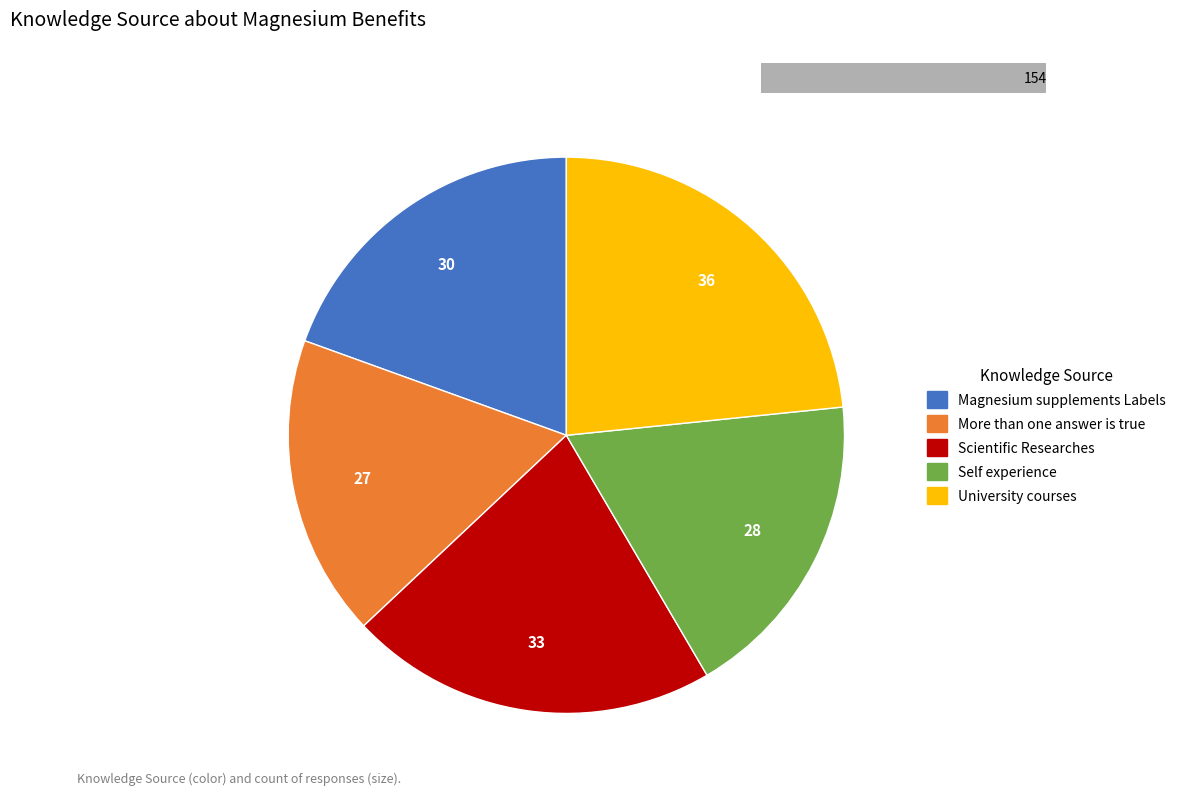

Approximately how many times larger is the value at University courses compared to Magnesium supplements Labels?

1.2